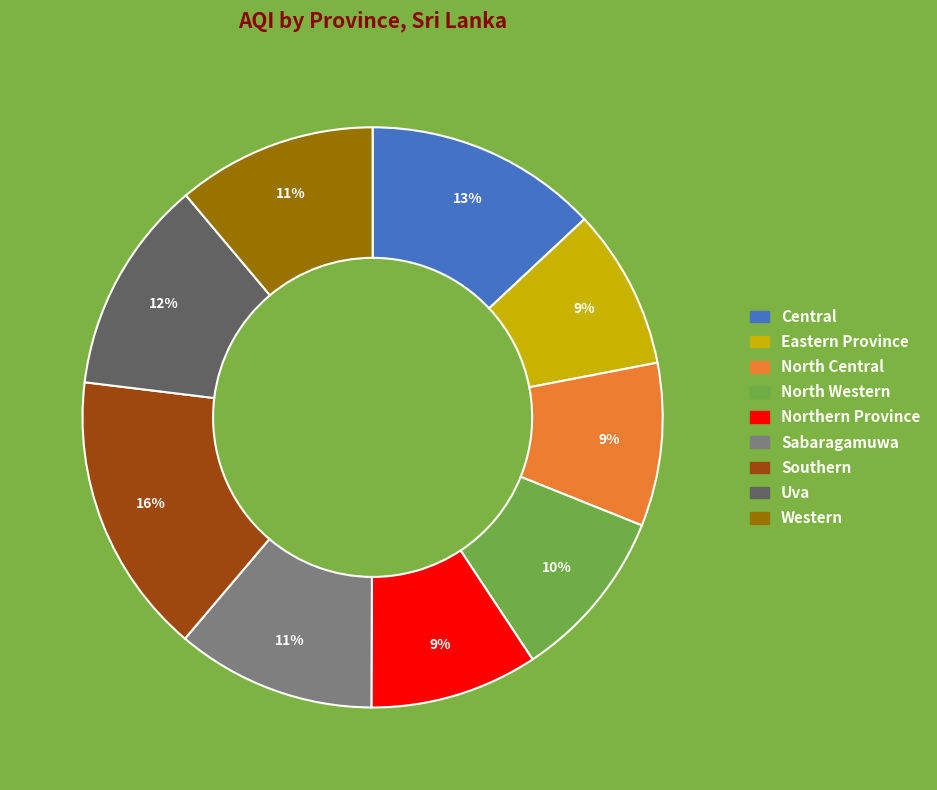

Is it true that Eastern Province is 18% of the pie?

False